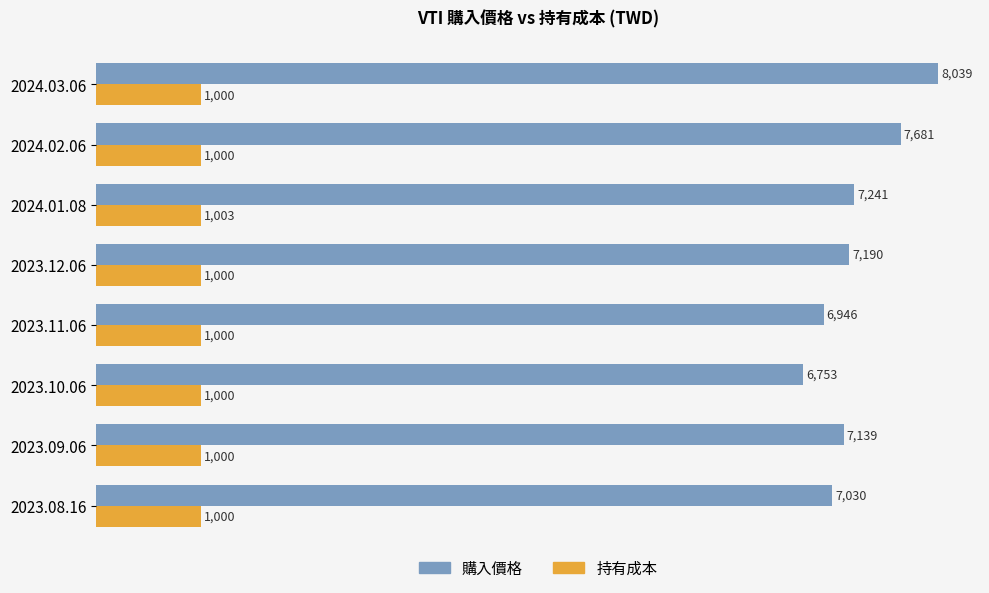

Is it true that 購入價格 equals 2370.8 at 2023.11.06?

False